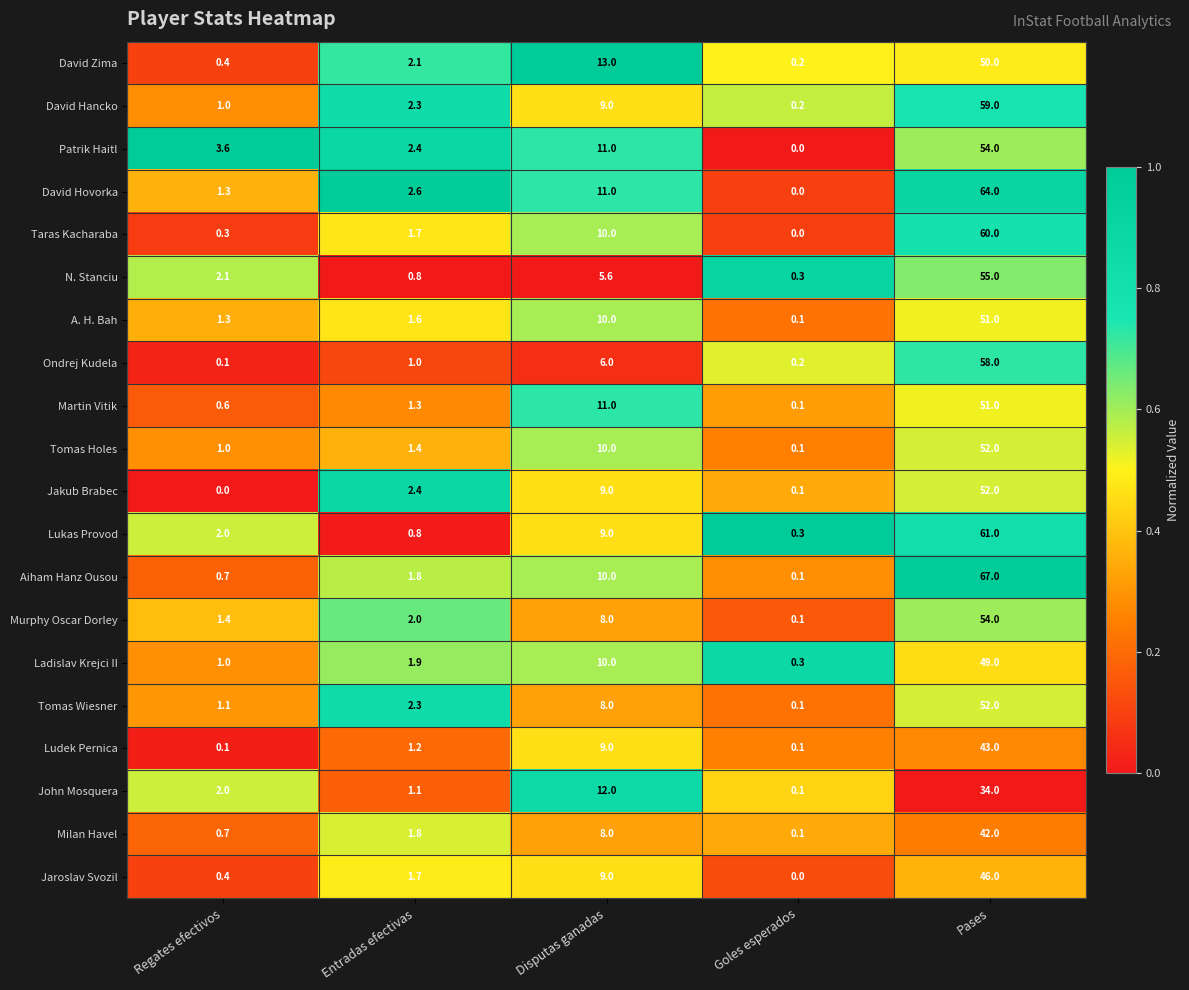

Where is David Zima nearest to the value 25?

Disputas ganadas